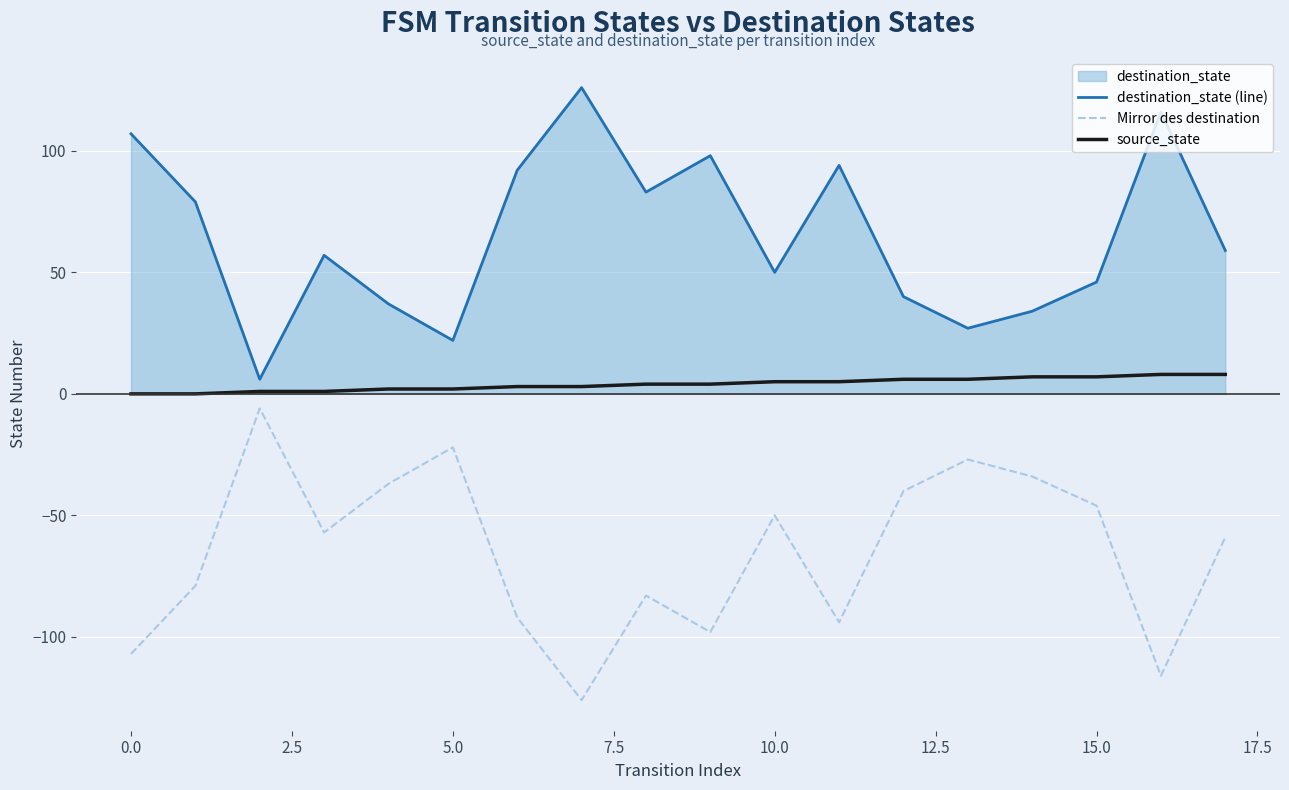

True or false: destination_state (line) and source_state intersect in this chart.

False